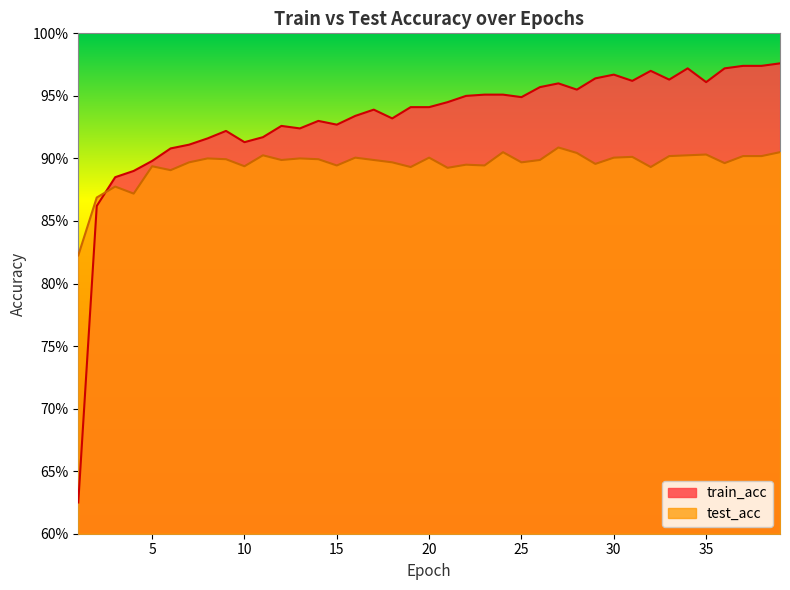

How many interior local peaks does the train_acc series have?

8